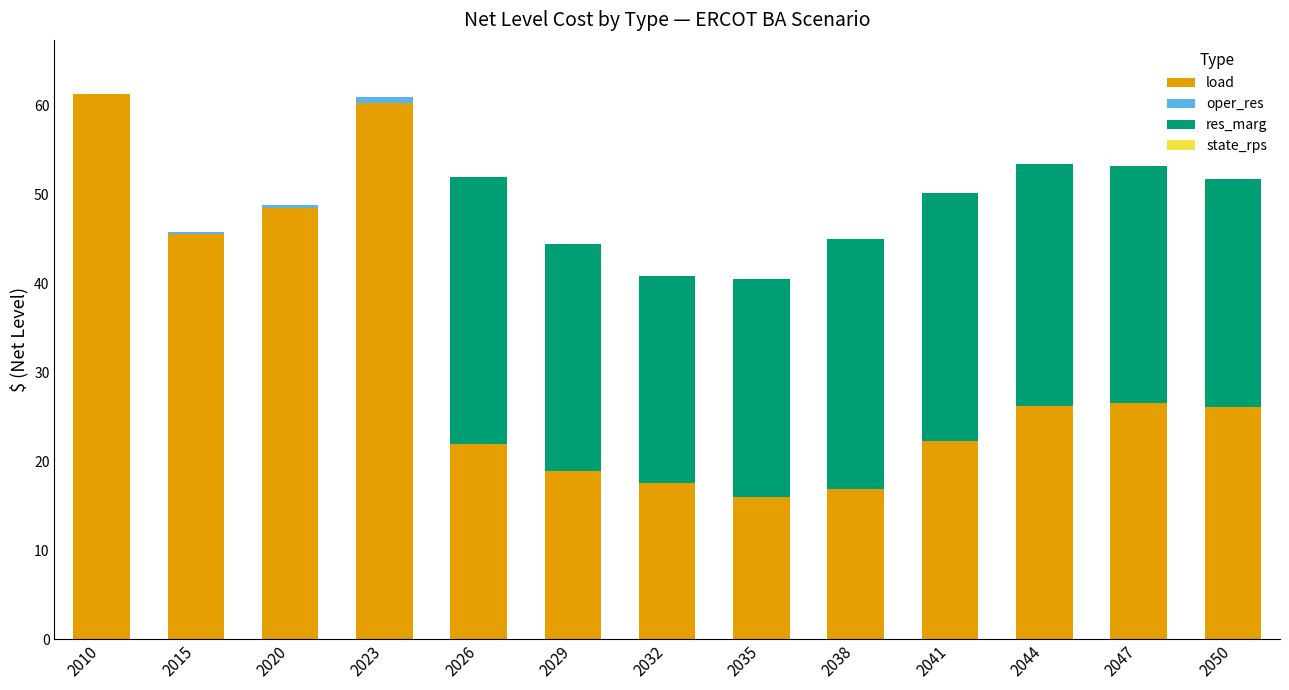

At which label is load closest to 38?

2015